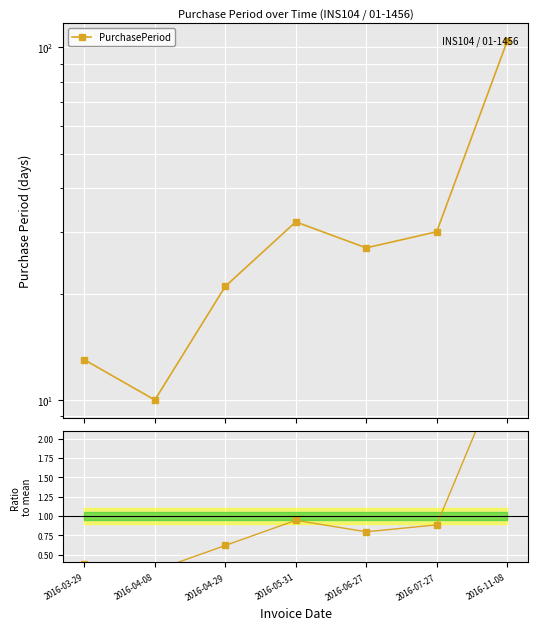

What is the lowest value of the PurchasePeriod series?

10.0